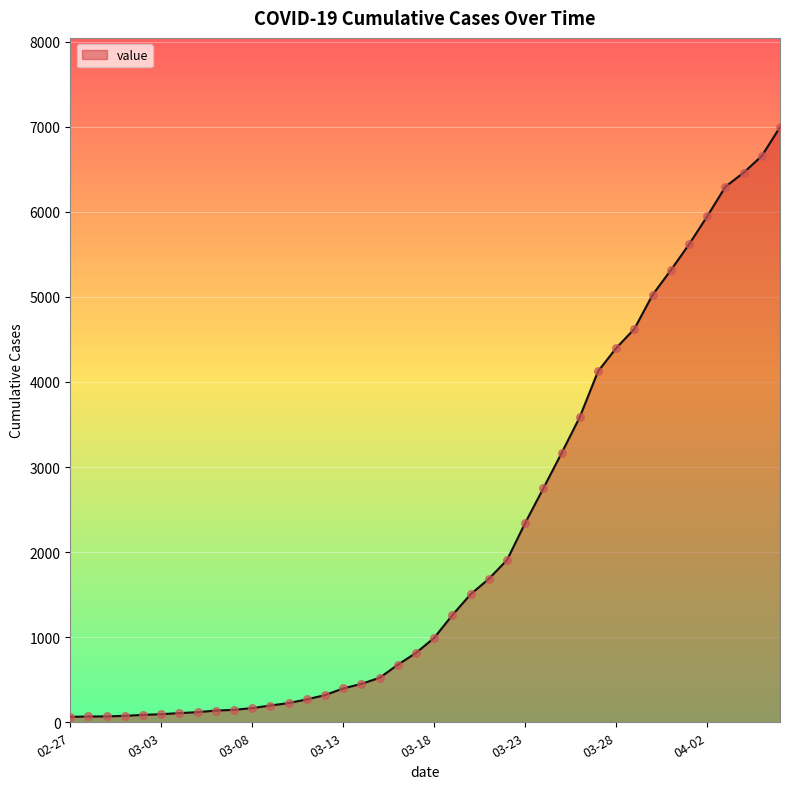

What is the difference between the maximum and minimum values?

6931